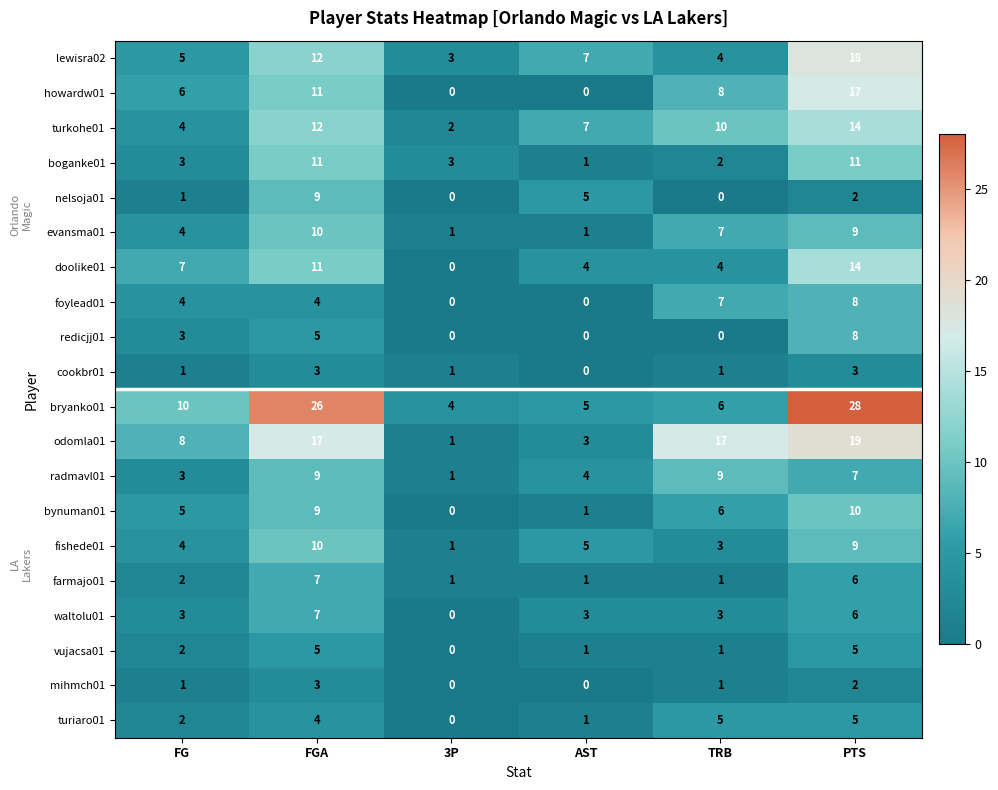

True or false: foylead01 has a value of 4 at FG.

True